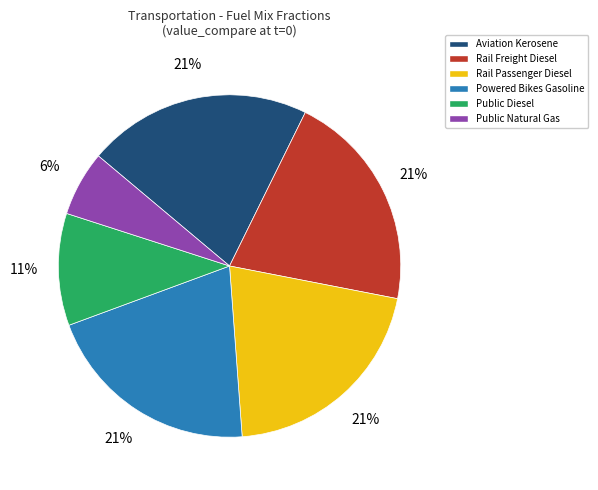

Is the sum of Powered Bikes Gasoline and Aviation Kerosene greater than half?

No